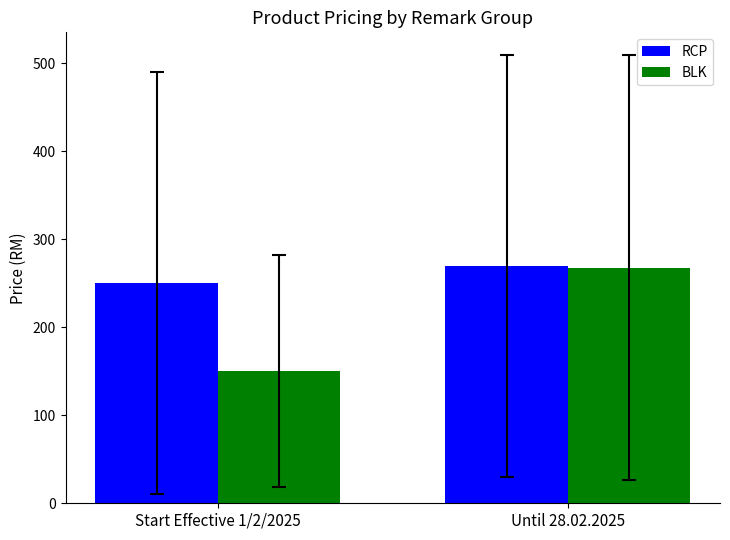

Where does the RCP series first go above 269?

Until 28.02.2025